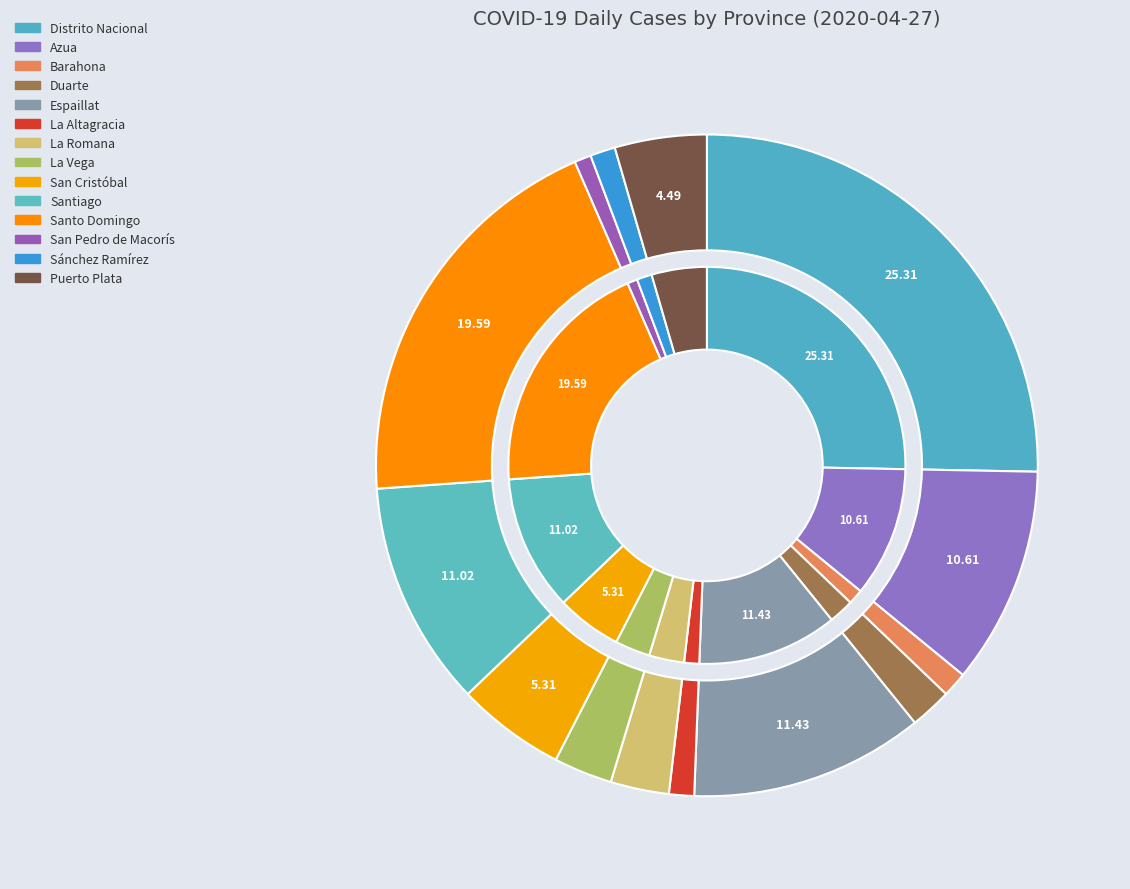

What percentage is NOT represented by San Pedro de Macorís?

99.2%